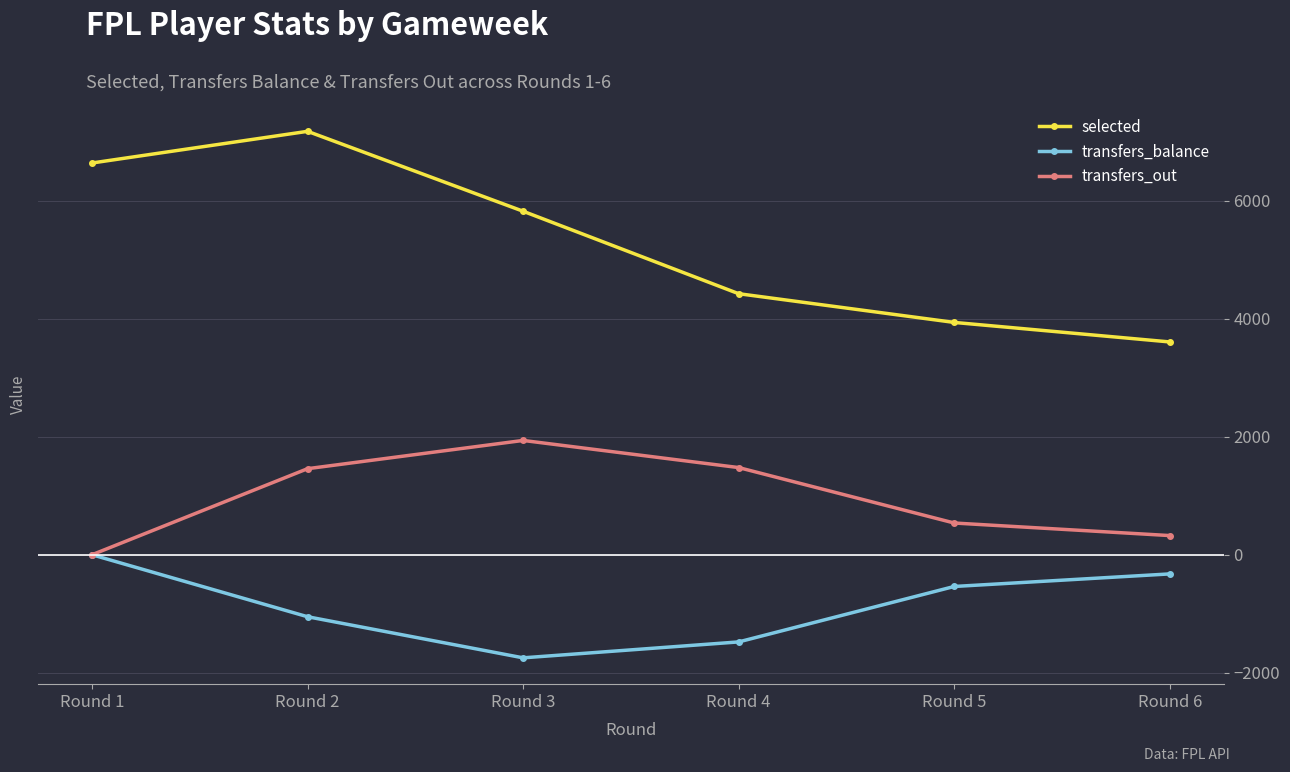

Which label corresponds to the smallest value in the chart?

Round 3